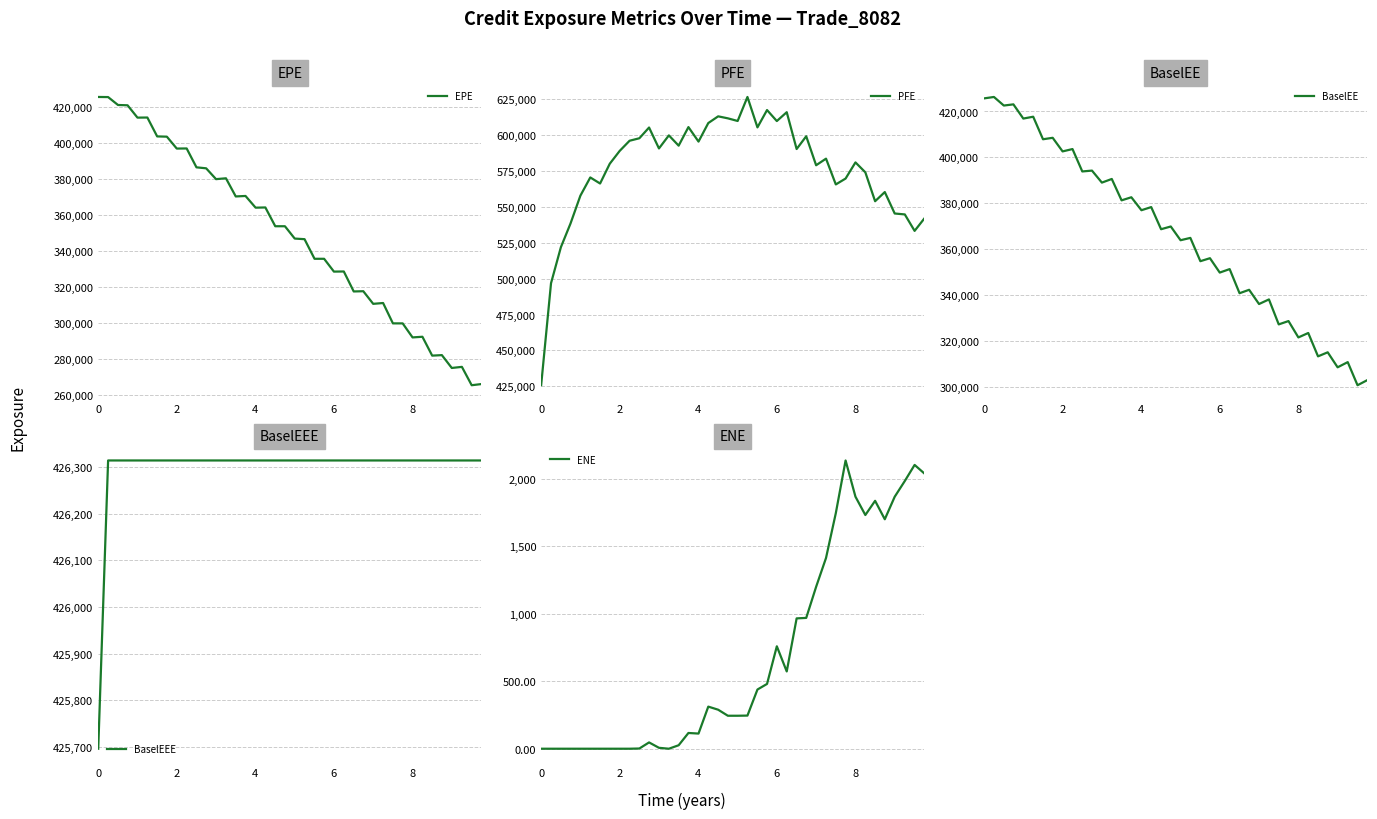

True or false: PFE and EPE cross at least once.

False